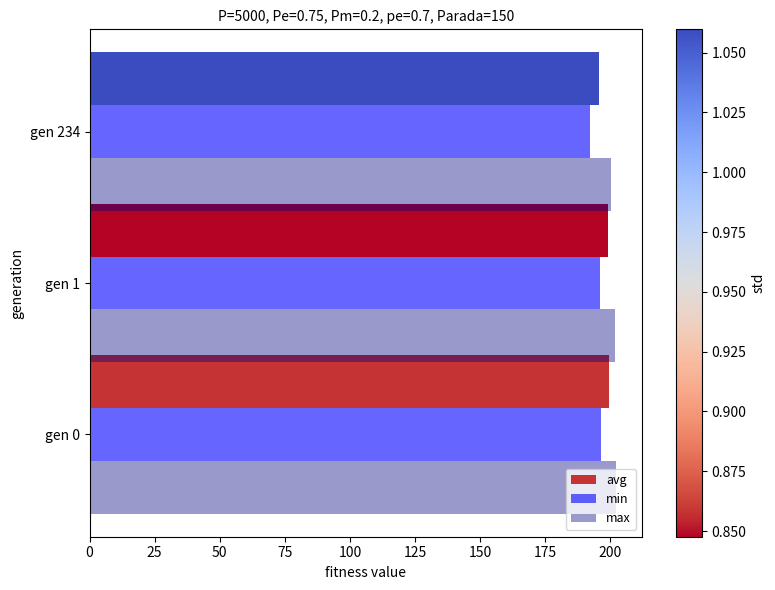

Rank the series by their average value, from highest to lowest.

max, avg, min